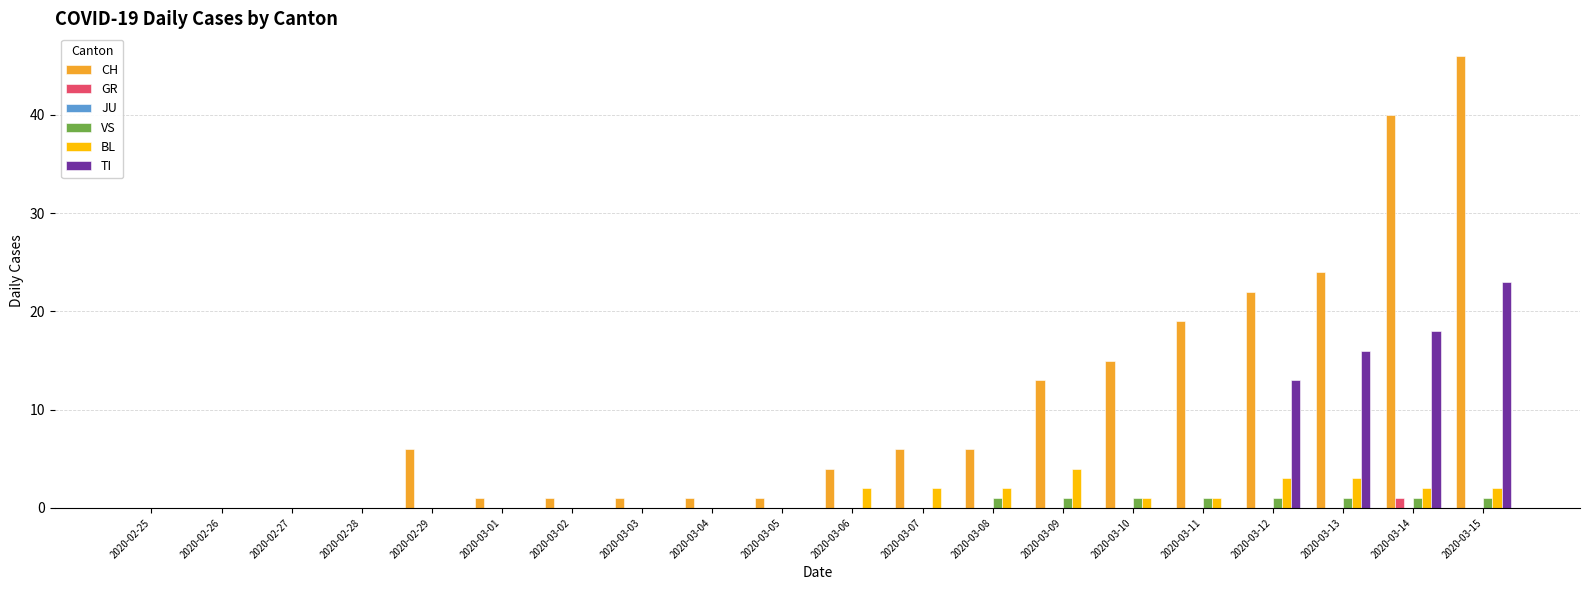

At which label does CH reach its peak?

2020-03-15